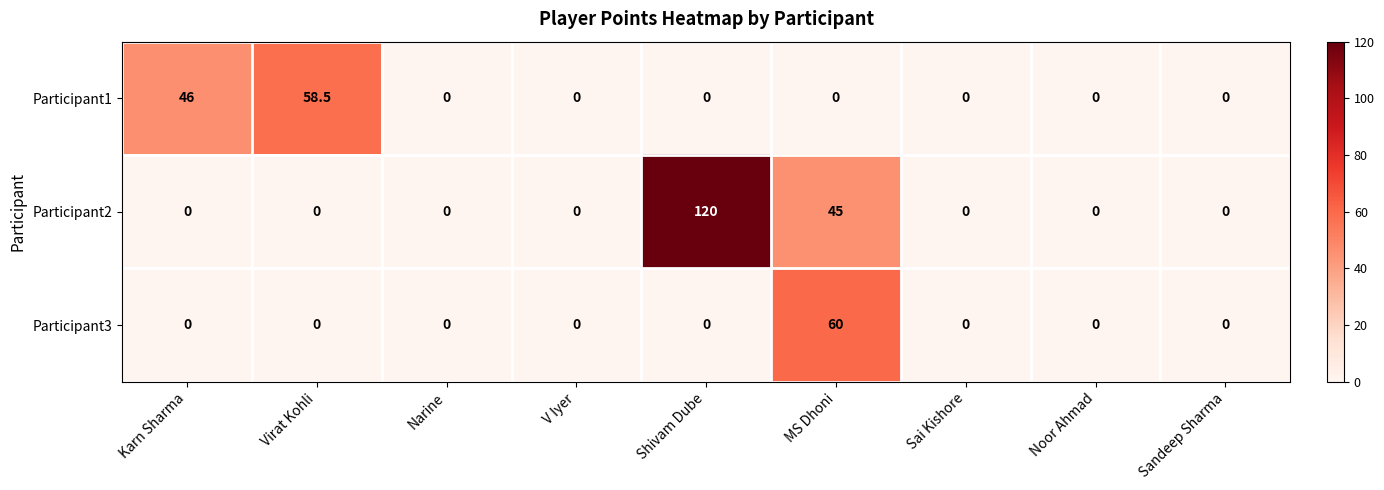

Rank the series by their average value, from highest to lowest.

Participant2, Participant1, Participant3